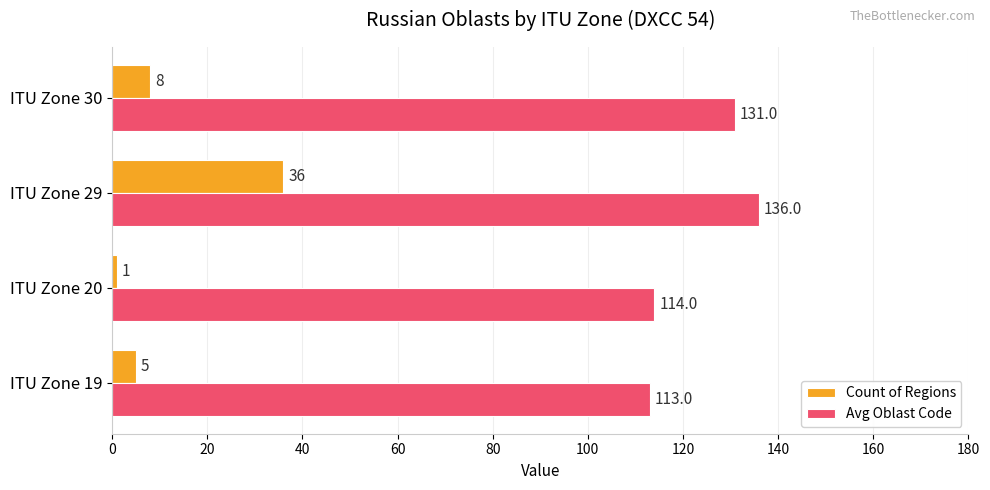

How many data points in Avg Oblast Code are less than 131?

2